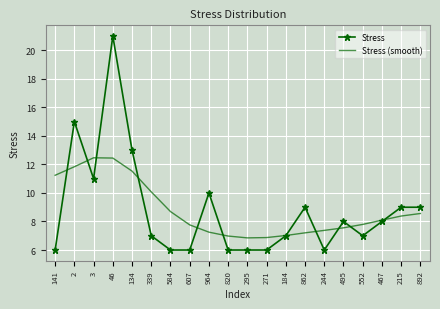

The Stress (smooth) series shows 5.3 at 215. True or false?

False